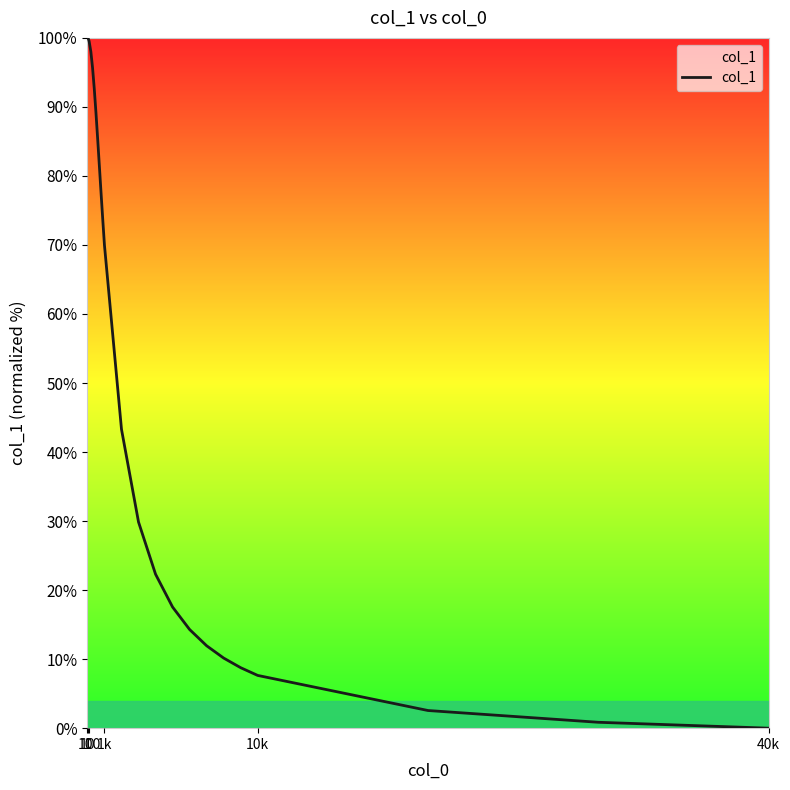

What is the greatest value displayed?

100.0